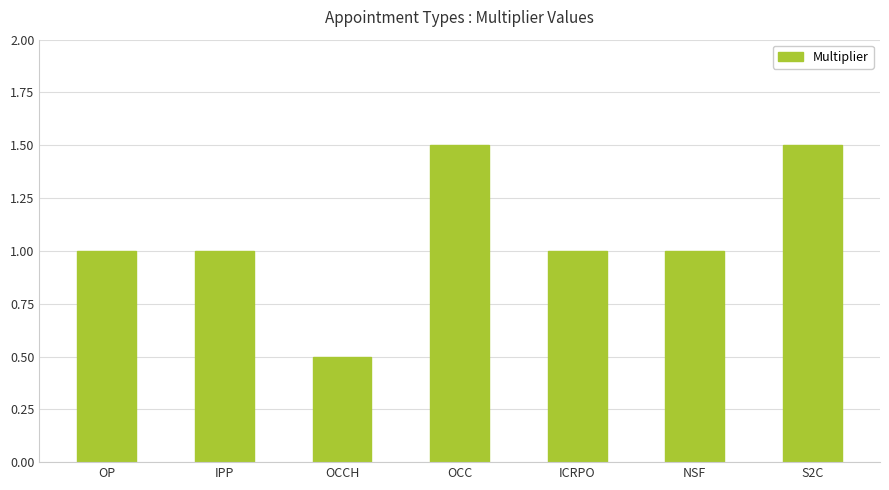

Count the number of categories in the chart.

7